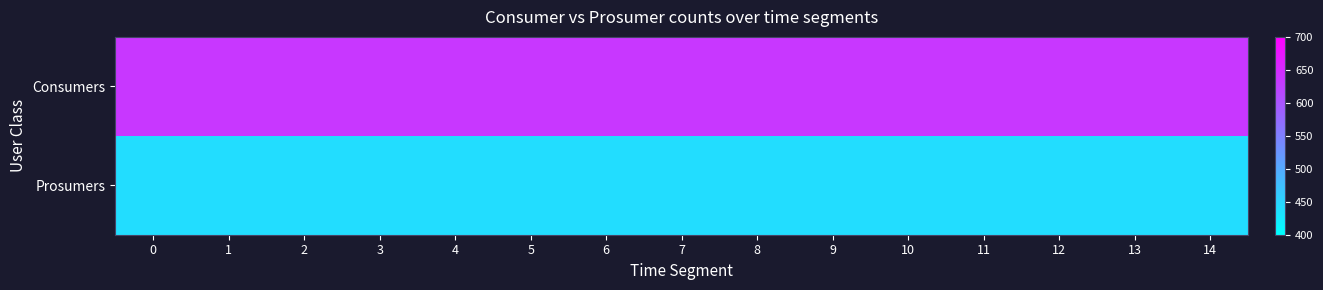

List the series in order of their overall mean, lowest first.

row_1, row_0